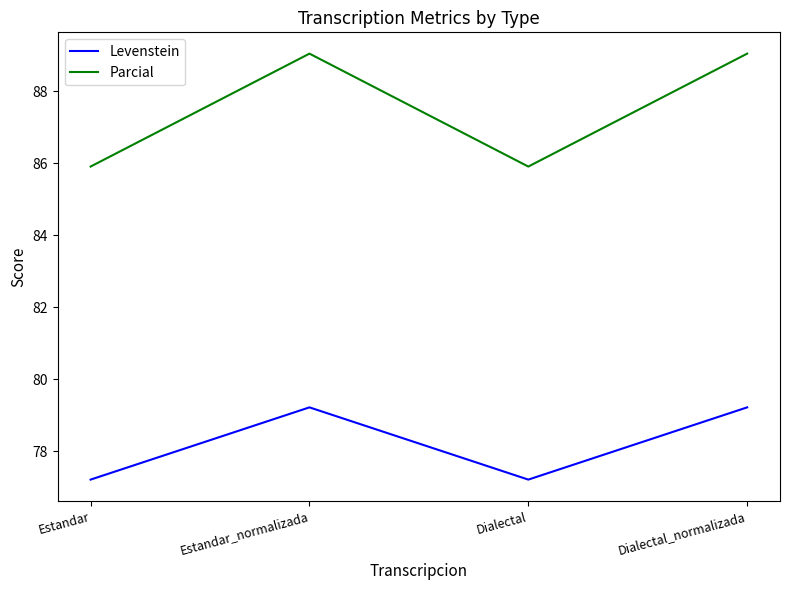

What is the maximum value for Parcial?

89.0